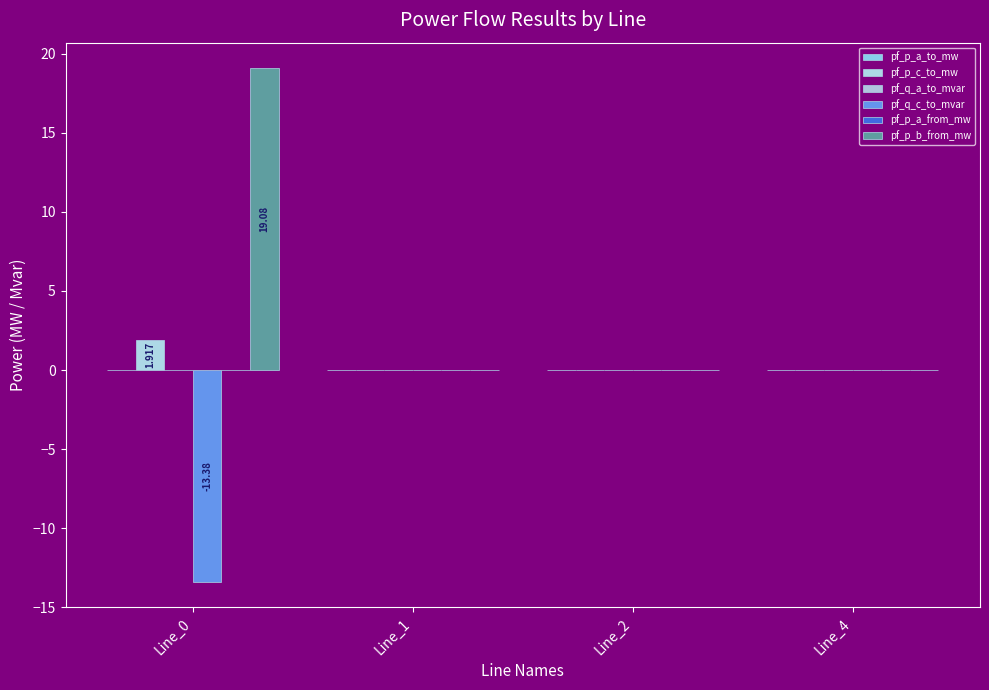

Are the bars horizontal?

No